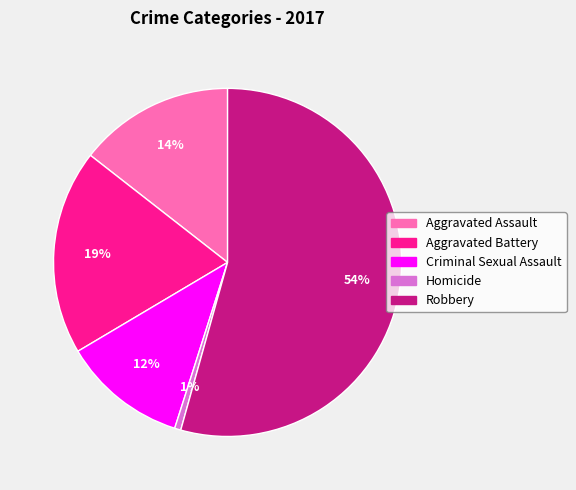

To the nearest percent, what is the average slice percentage?

20%